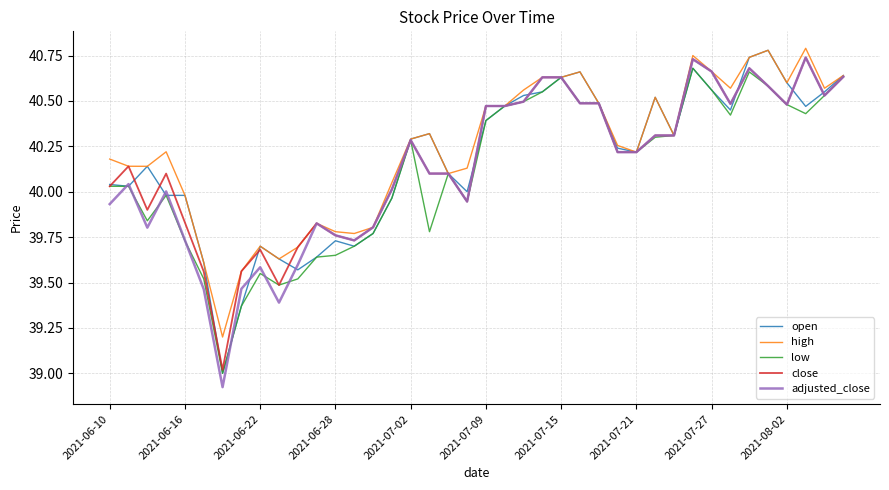

What is the lowest value of the low series?

39.0